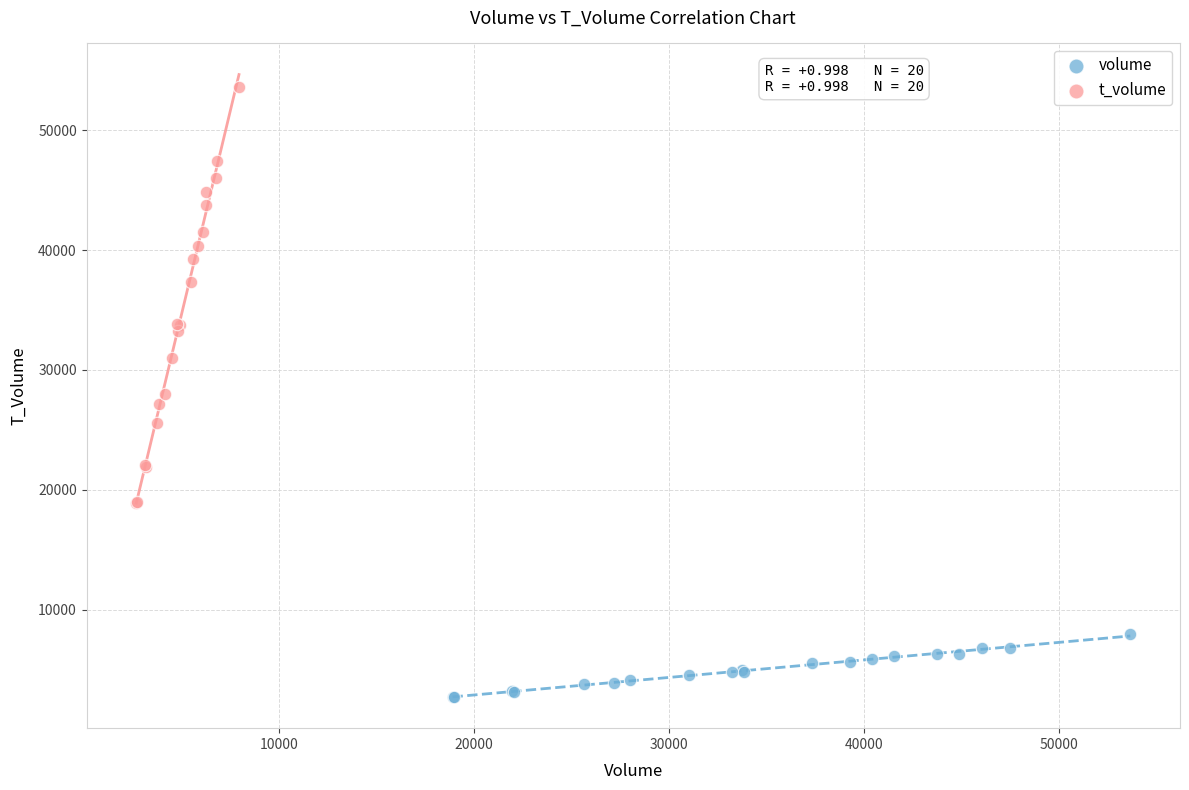

Which series contains the highest Y value?

t_volume